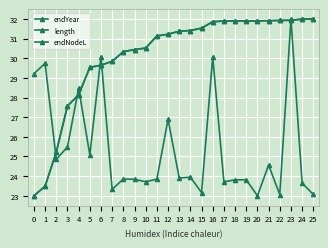

What is the difference between the endNodeL values at 1 and 22?

8.4